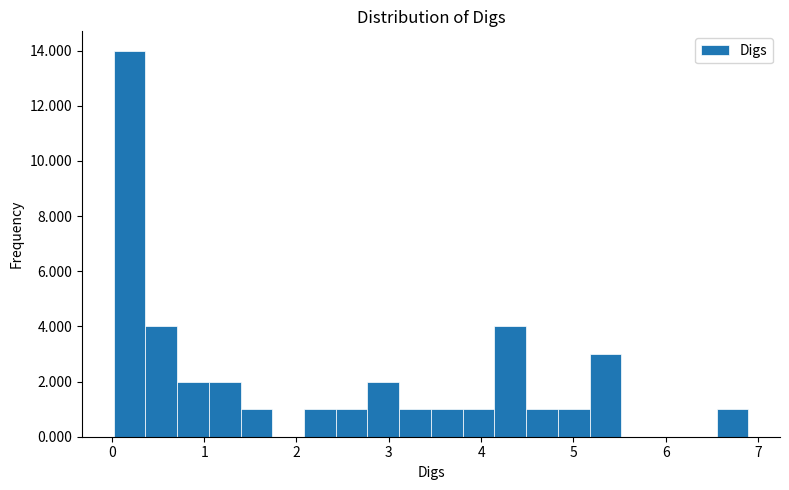

Around what value on the x-axis is the tallest bar? Give the approximate position of its centre, as read against the axis.

0.2